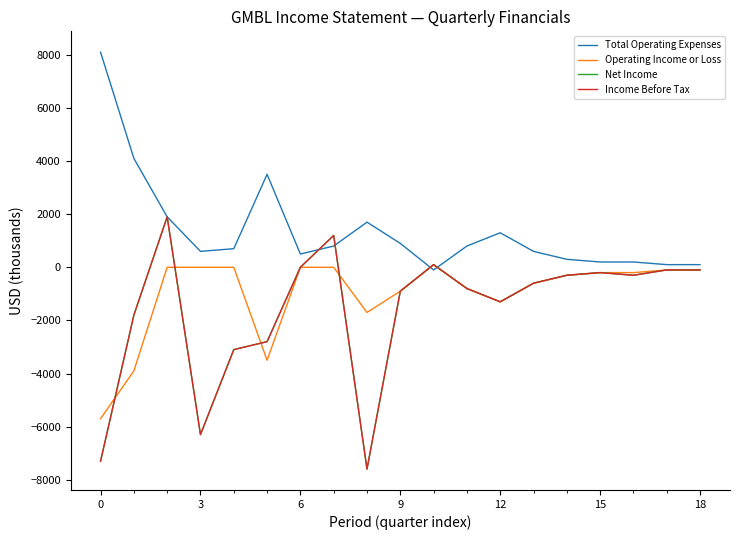

What is the label of the 16th point from the left?

15